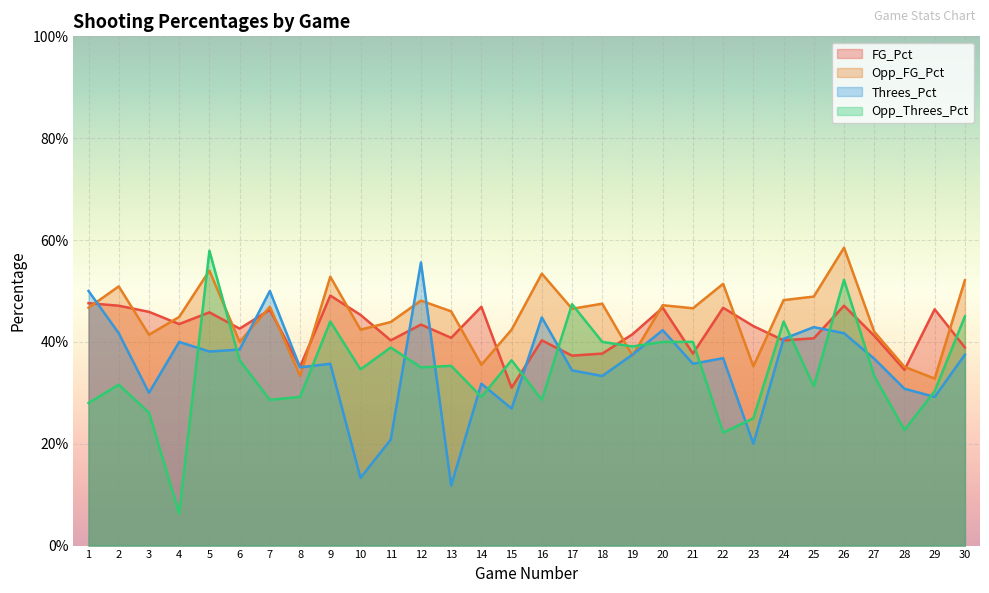

The Opp_Threes_Pct series shows 0.3 at 1. True or false?

True